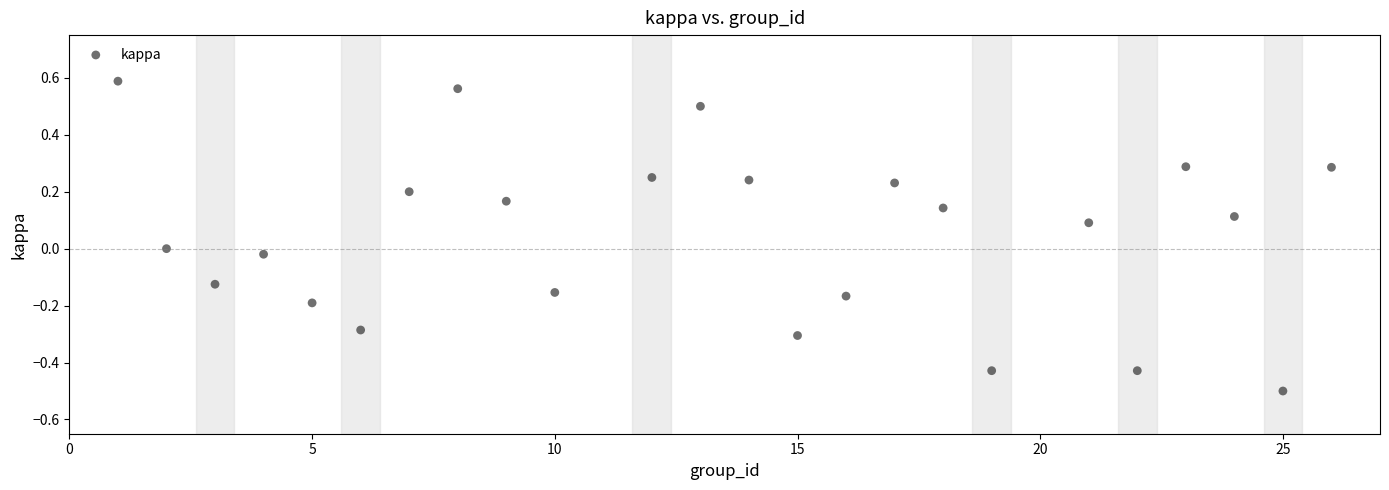

What is the range of Y values (max minus min)?

1.1